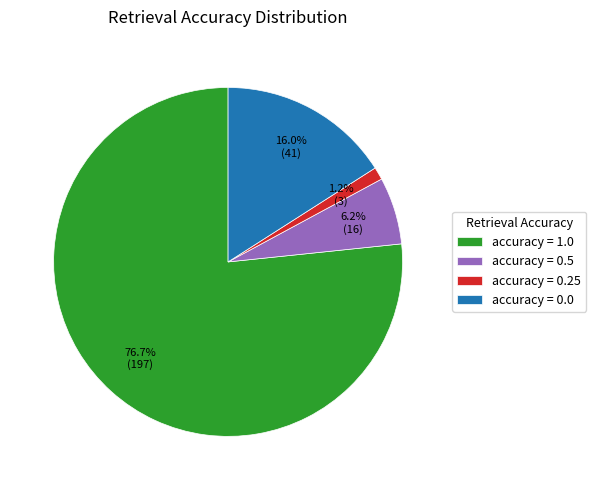

Rank the categories by value from lowest to highest.

accuracy = 0.25, accuracy = 0.5, accuracy = 0.0, accuracy = 1.0